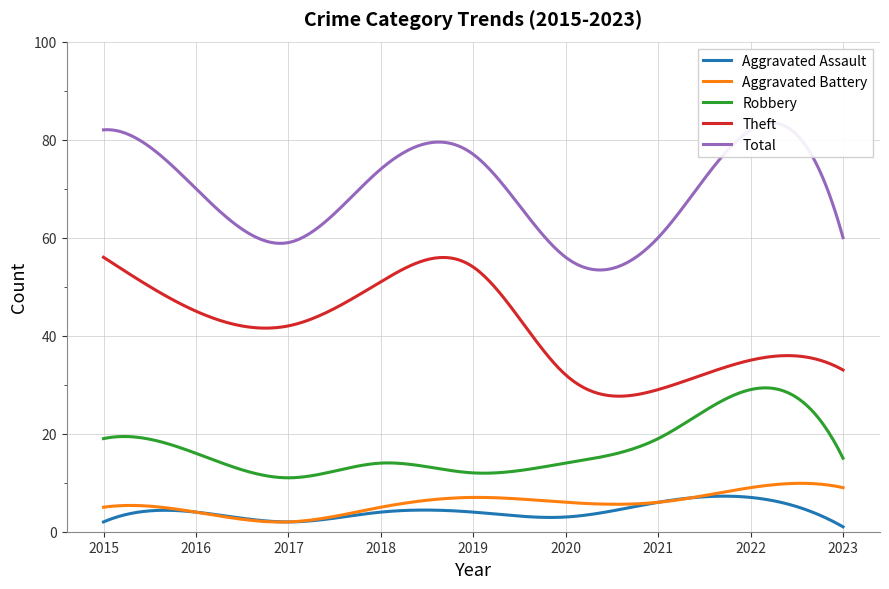

The Aggravated Battery series shows 3 at 2021. True or false?

False